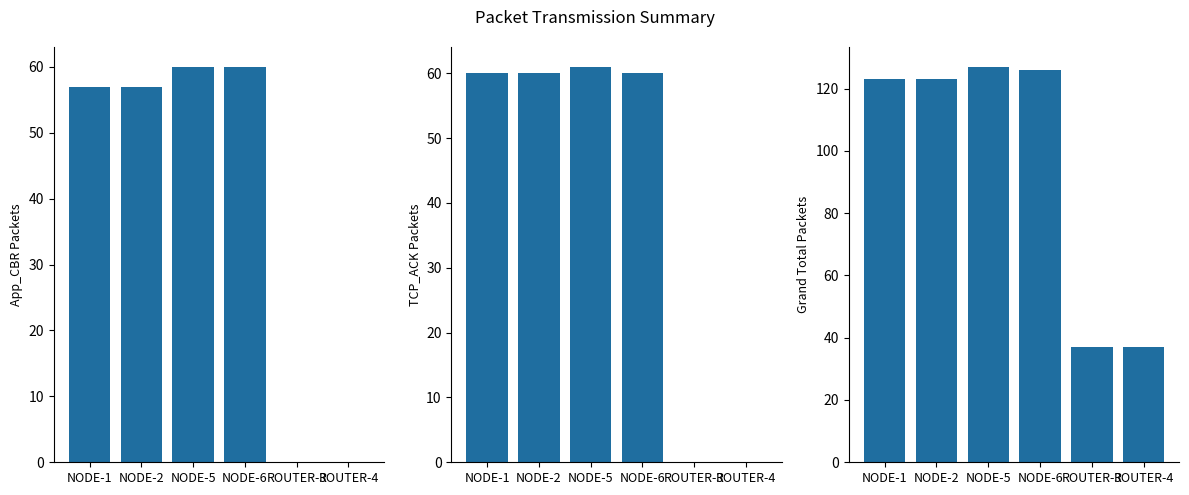

Which series has the largest total across all categories?

Grand Total Packets